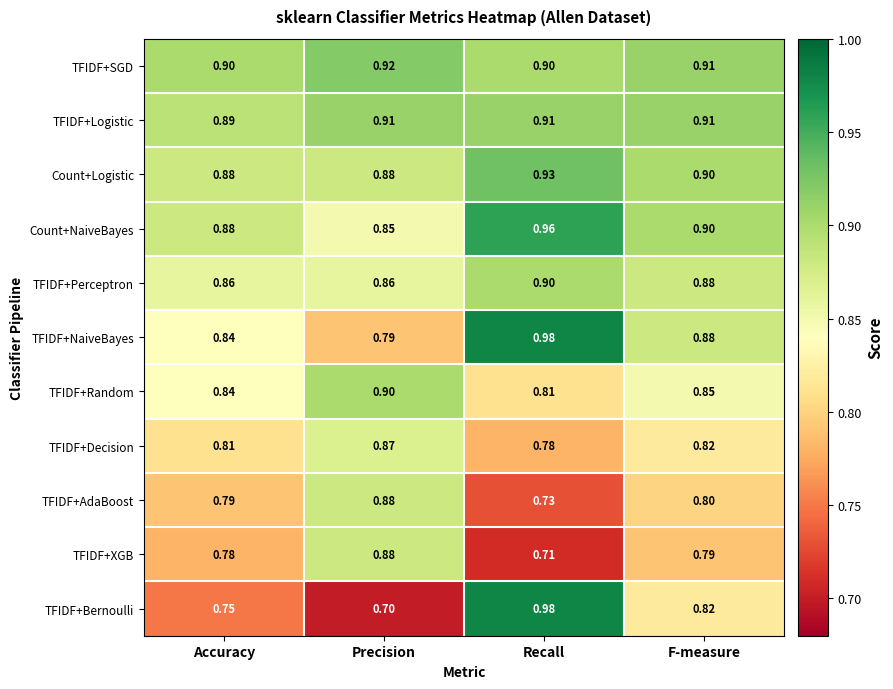

How many categories are shown in the chart?

4